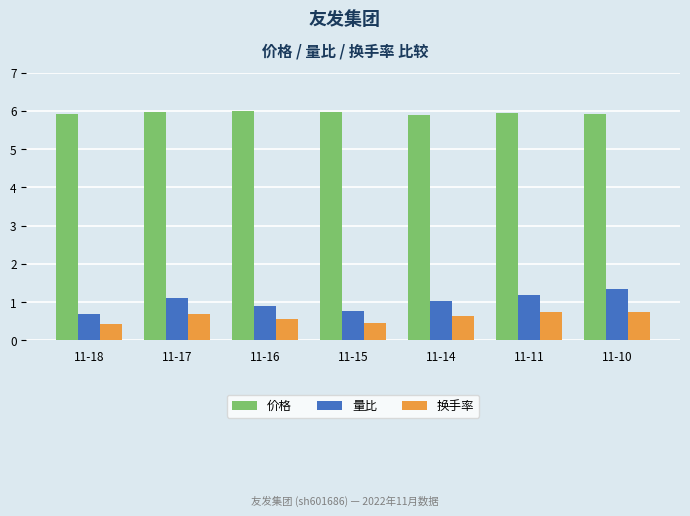

What are all the series names shown in the legend?

价格, 量比, 换手率